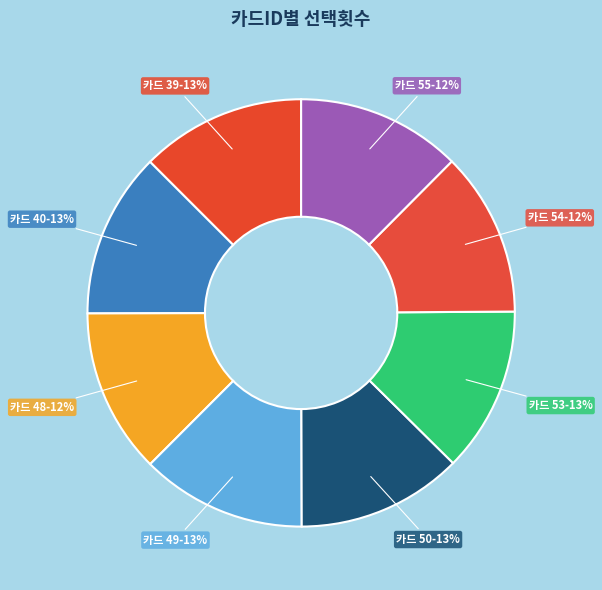

How many segments does this pie chart have?

8